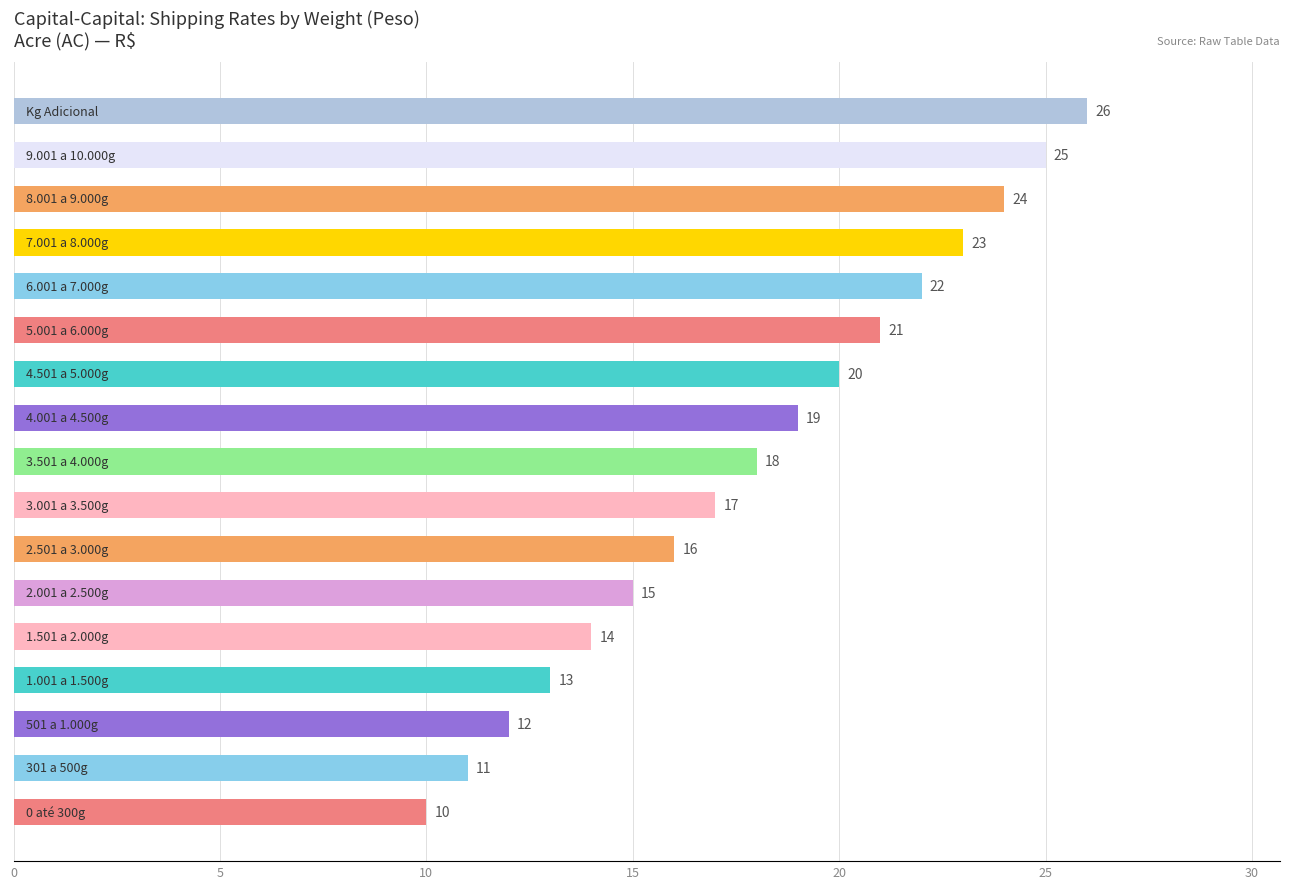

Count the number of categories in the chart.

17